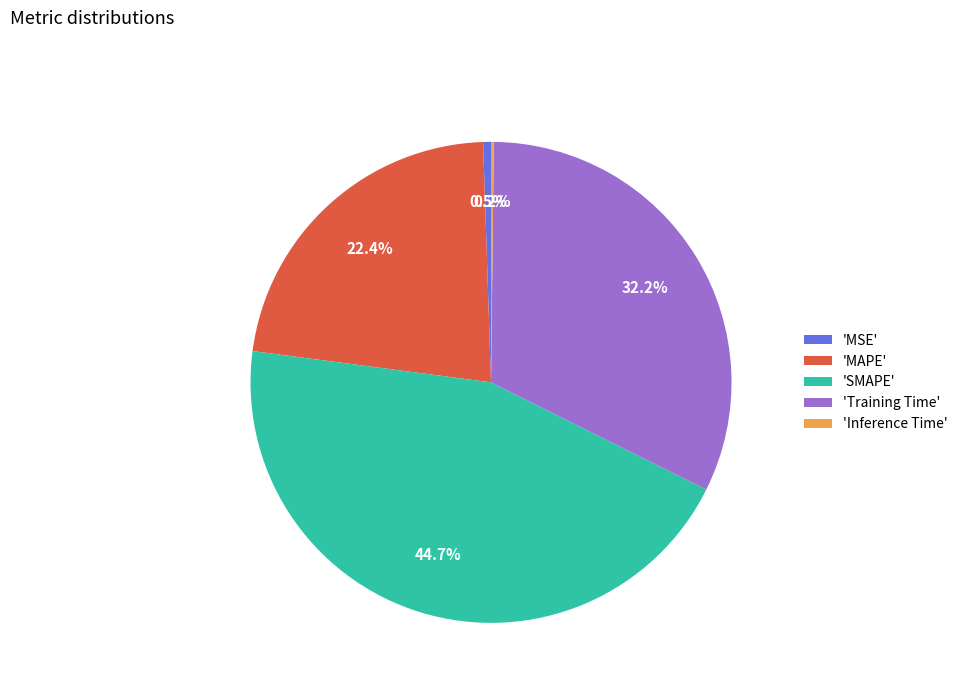

What is the ratio of the value at 'MAPE' to the value at 'SMAPE'?

0.5